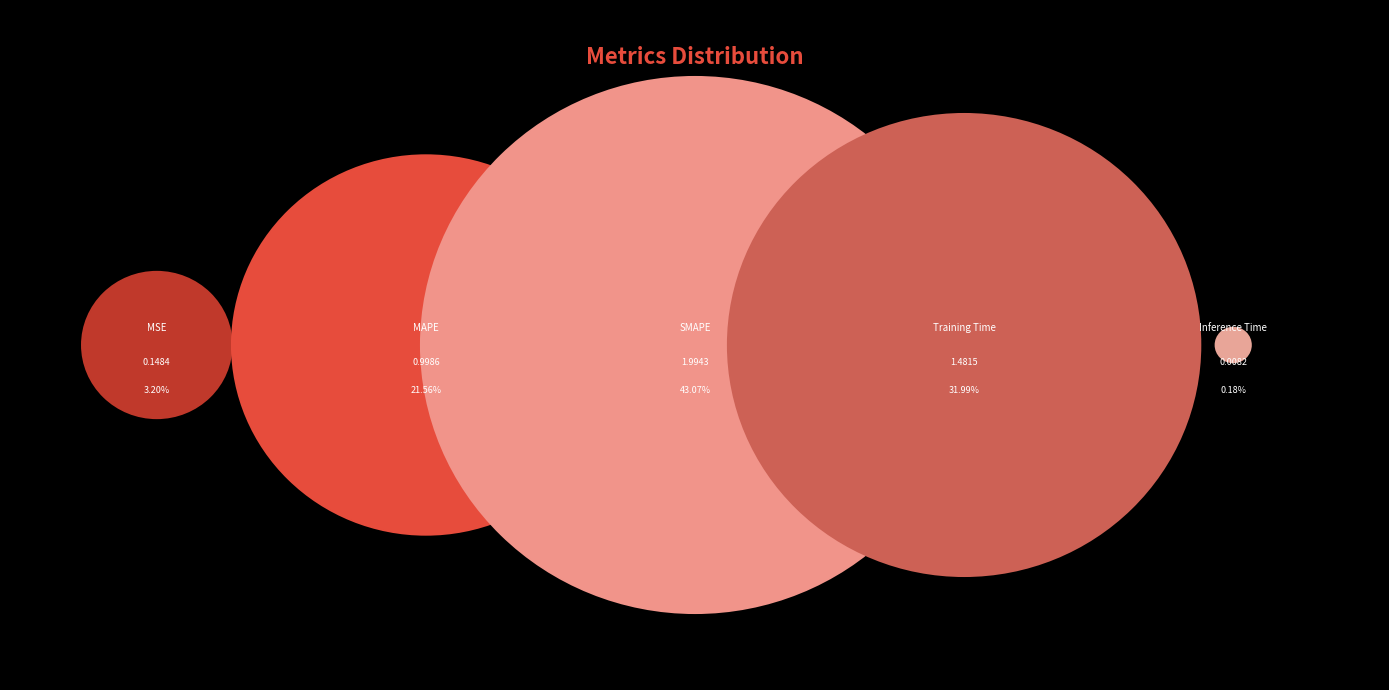

What is the change in value from MAPE to Training Time?

+0.5